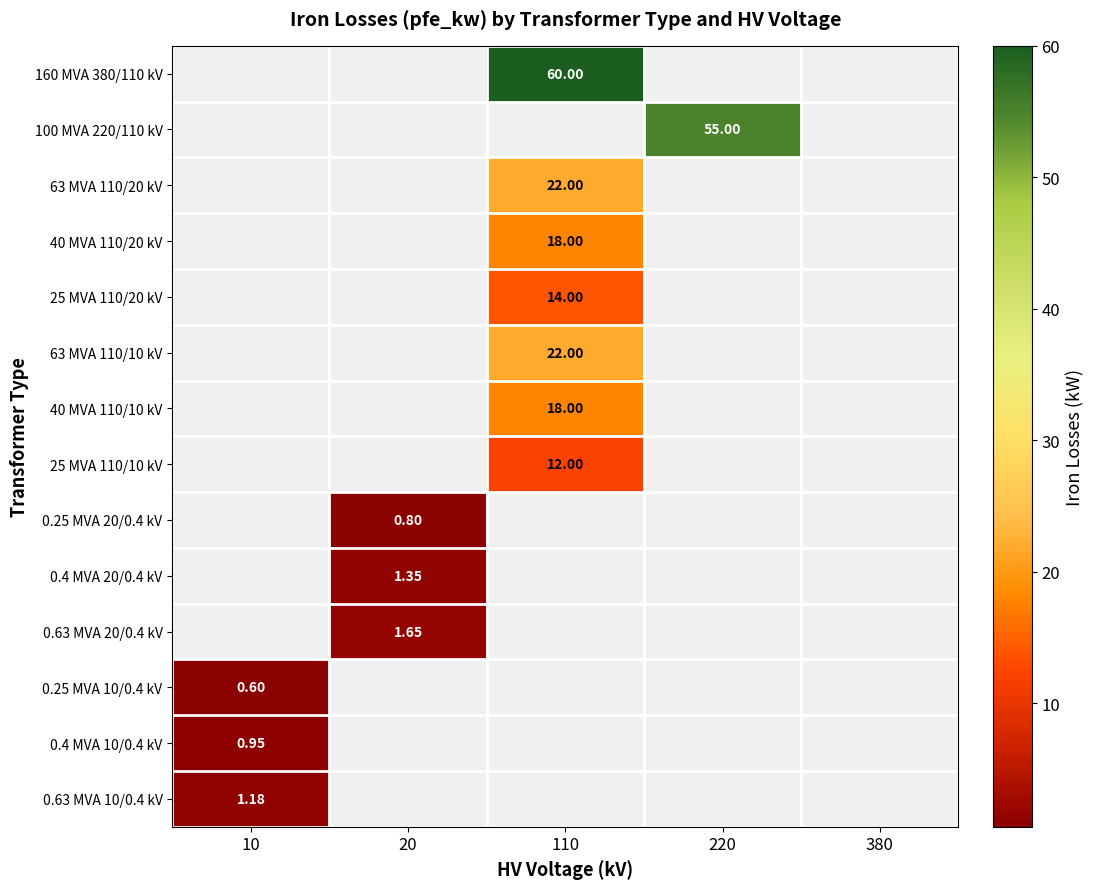

At which category does the chart reach its minimum across all series?

10